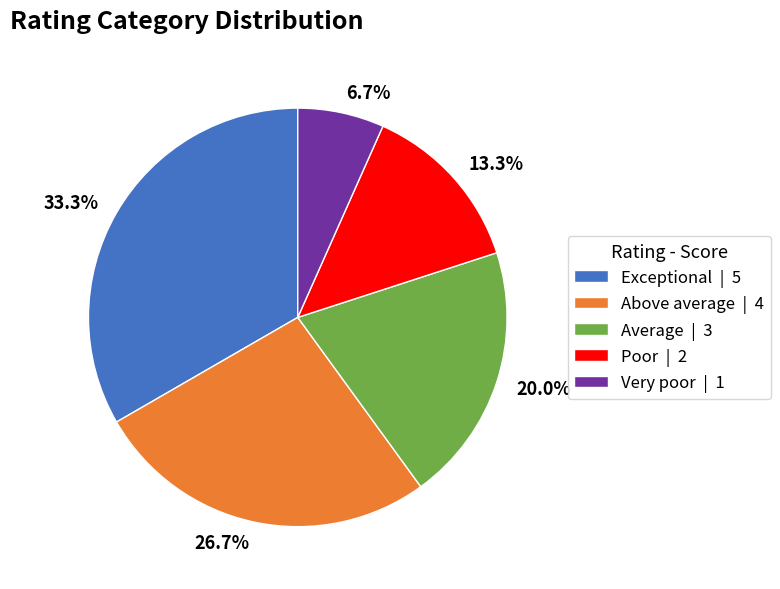

Does Average represent more than half of the total?

No